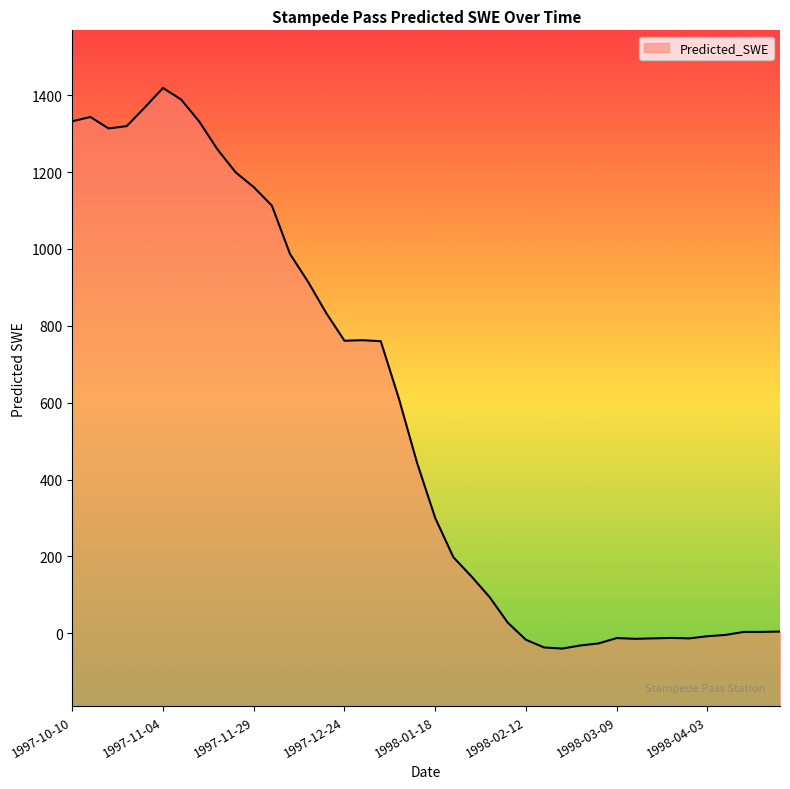

Where is the first local maximum?

1997-10-15